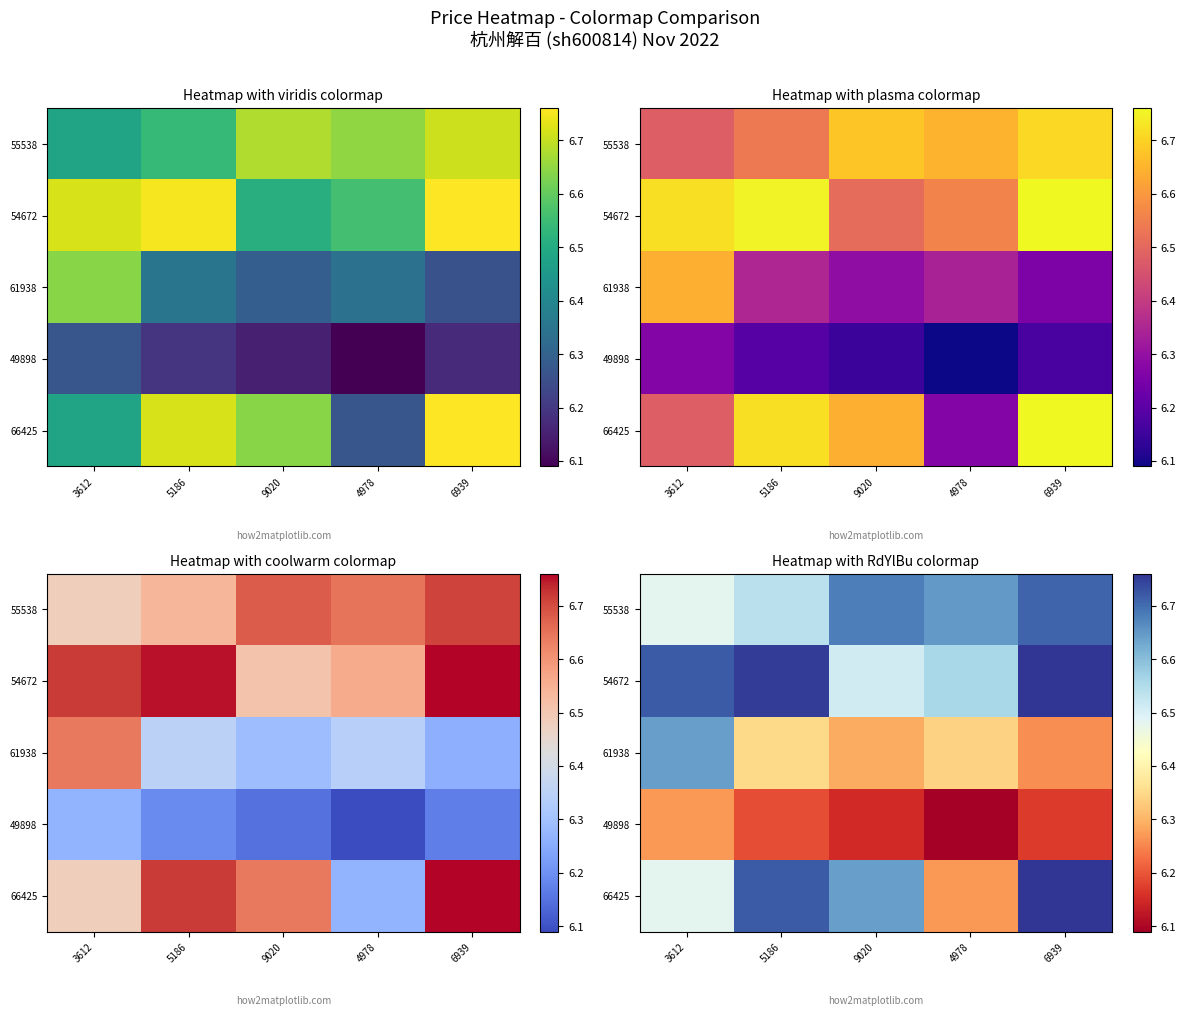

What is the spread (max minus min) of values at 5186?

0.6